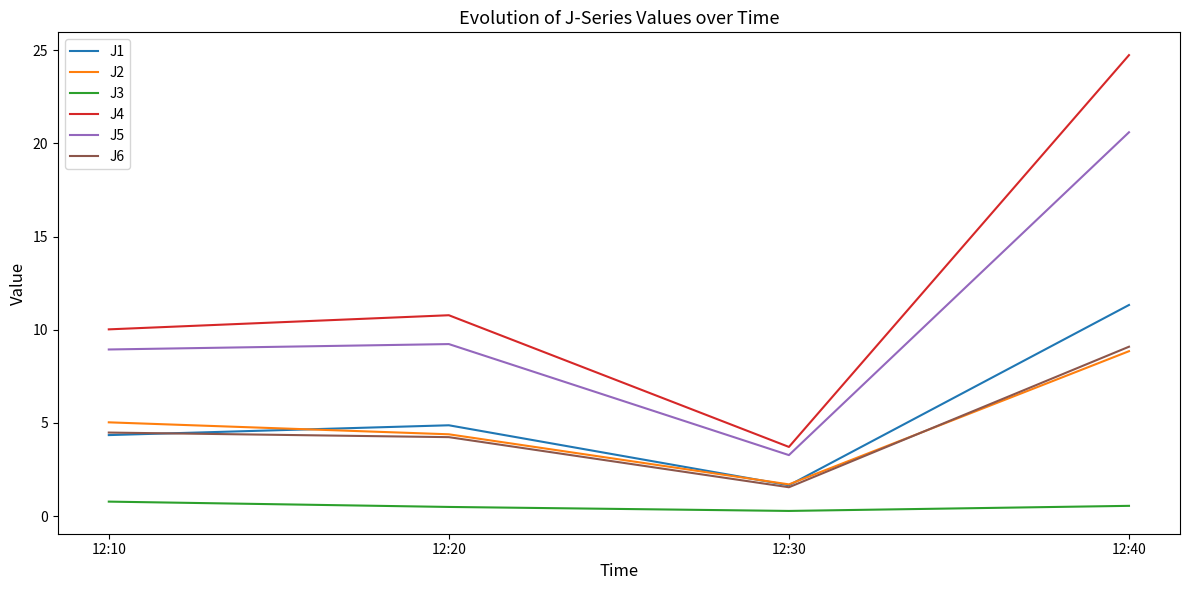

What is the spread (max minus min) of values at 12:40?

24.2